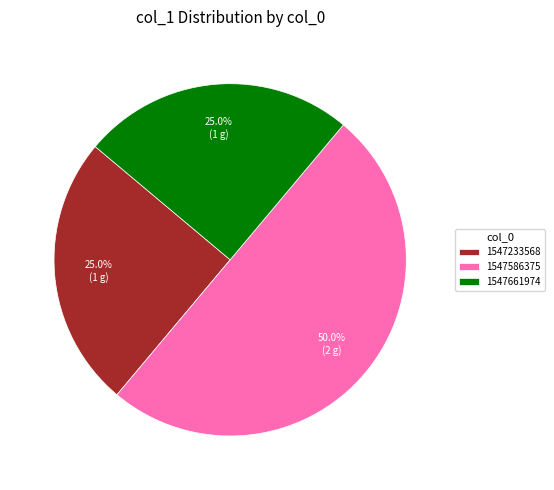

How many segments does this pie chart have?

3